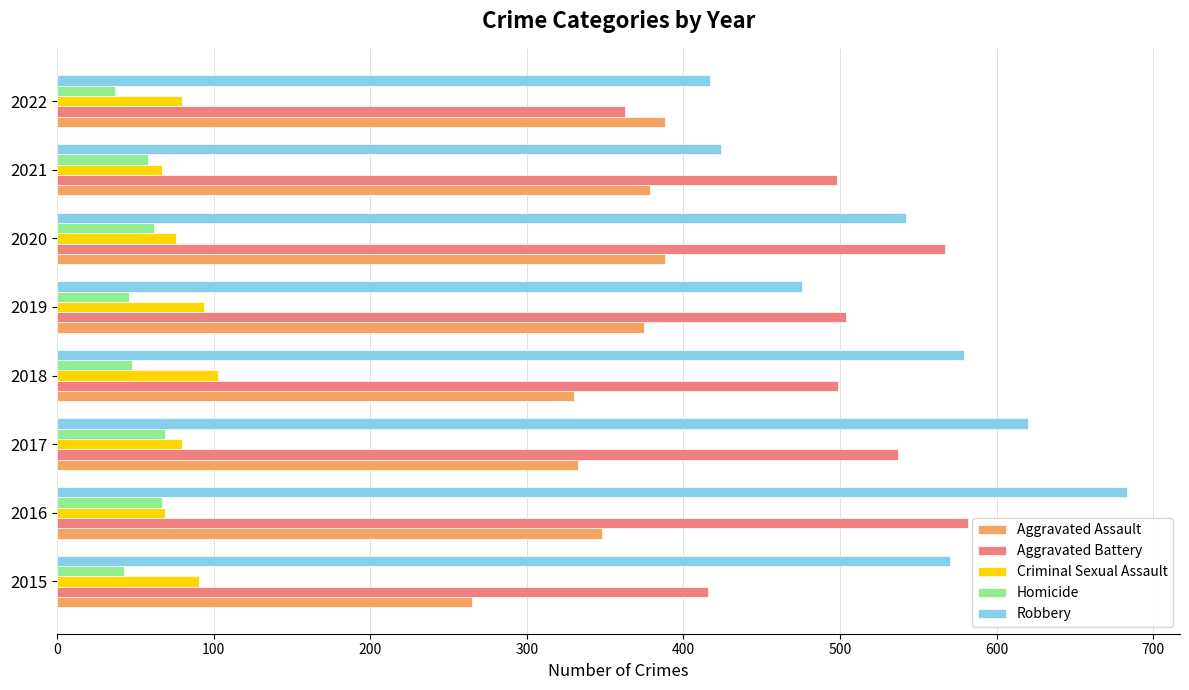

List the series in order of their peak value, highest first.

Robbery, Aggravated Battery, Aggravated Assault, Criminal Sexual Assault, Homicide